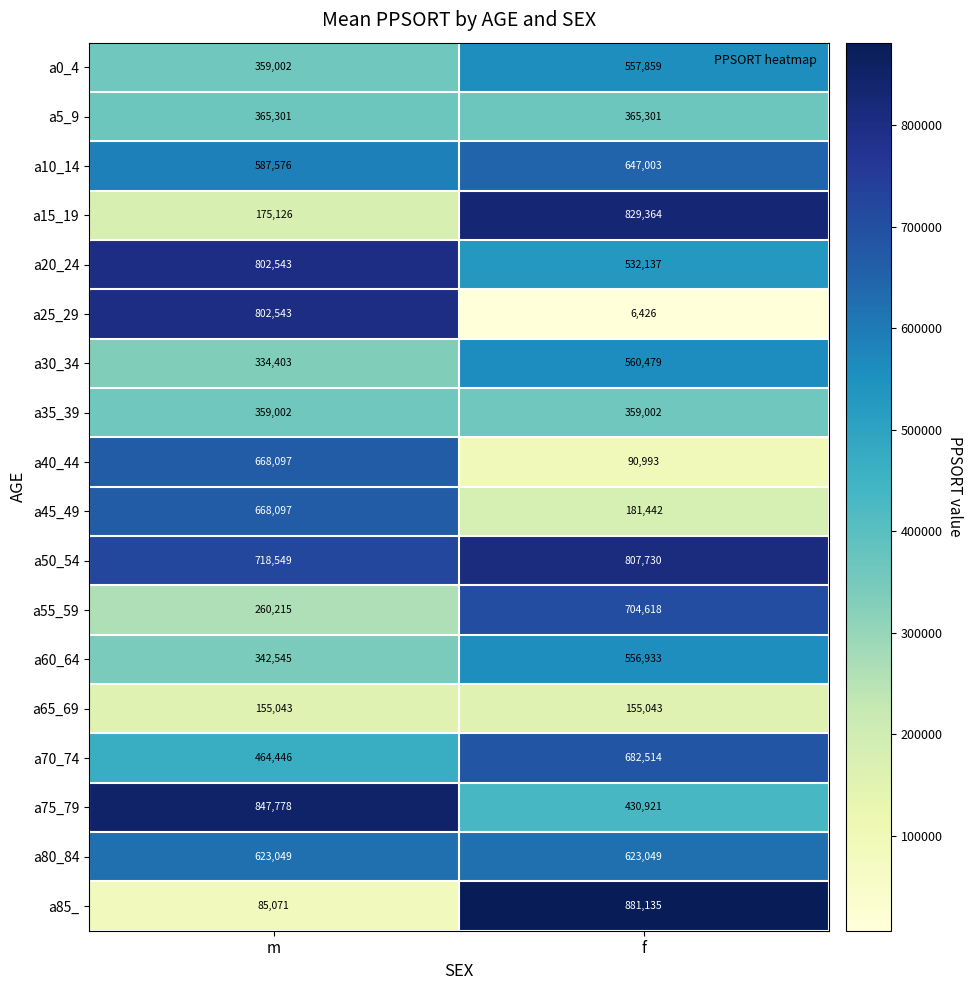

Rank the series at f from lowest to highest value.

a25_29, a40_44, a65_69, a45_49, a35_39, a5_9, a75_79, a20_24, a60_64, a0_4, a30_34, a80_84, a10_14, a70_74, a55_59, a50_54, a15_19, a85_